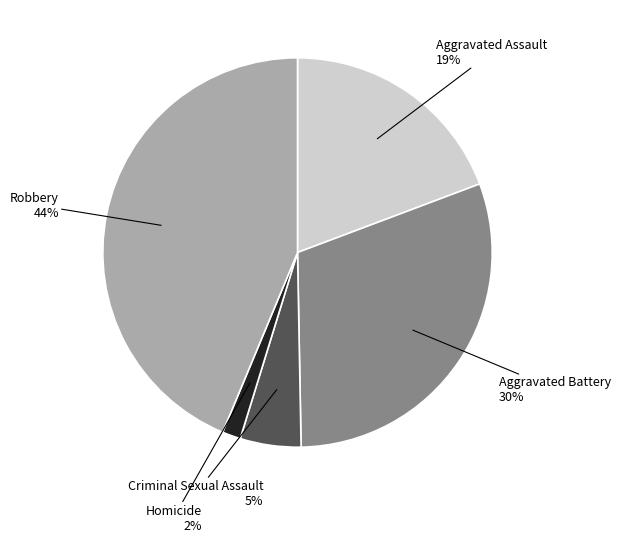

Does any single category account for the majority?

No